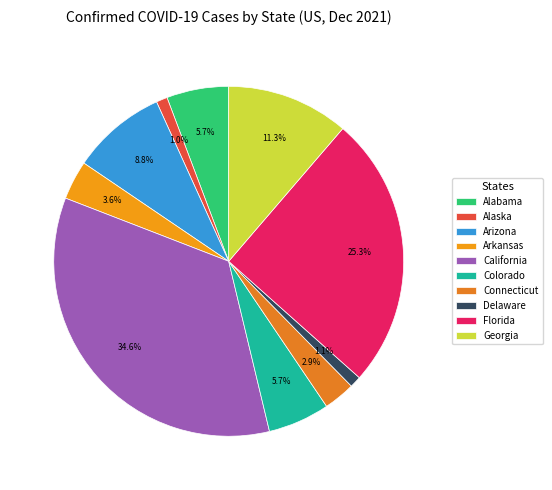

What is the total percentage of California and Connecticut?

37.5%